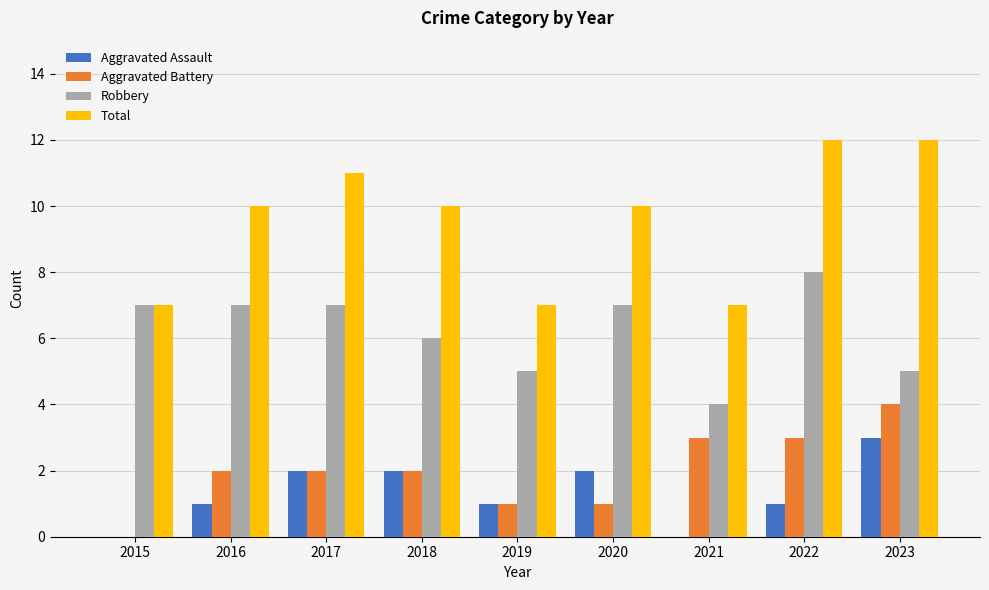

Is it true that Aggravated Battery equals 0 at 2015?

True